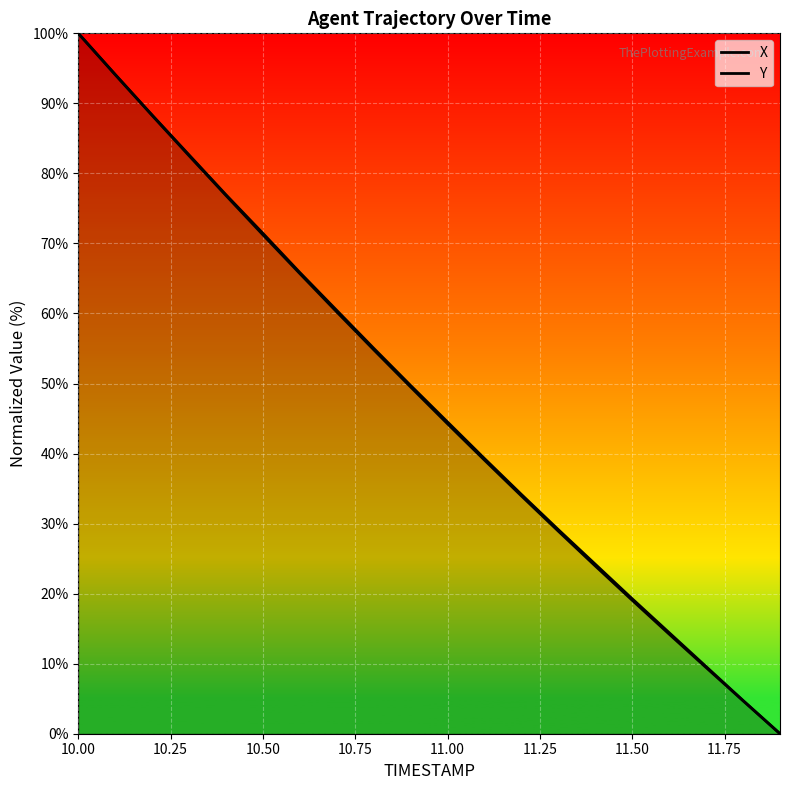

Which series changed the most between 10.00 and 10.25?

Y